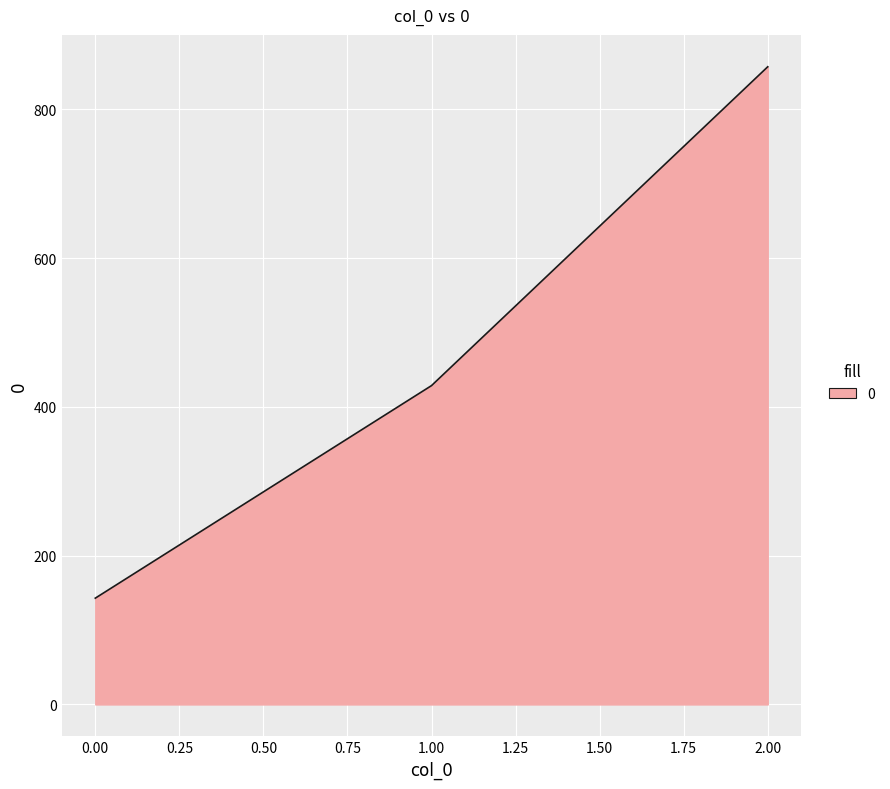

Rank the categories by value from highest to lowest.

2.00, 1.00, 0.00